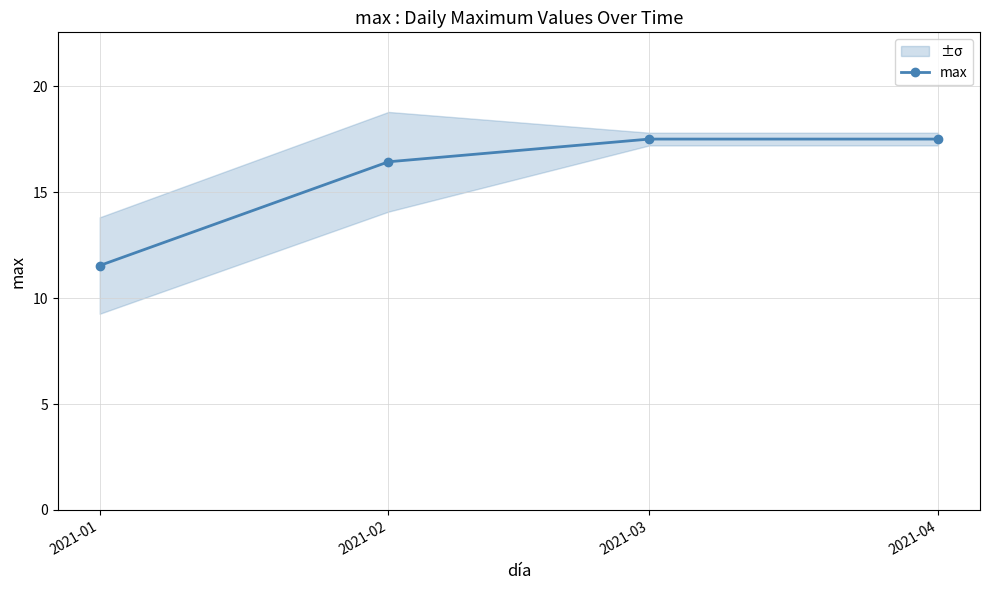

What is the ratio of the value at 2021-01 to the value at 2021-02?

0.7